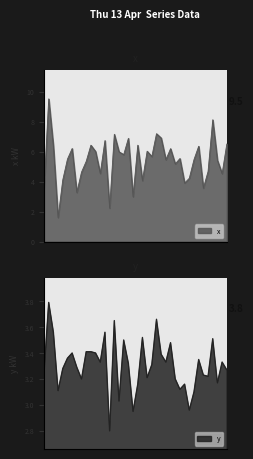

Where is the first local maximum for y?

2